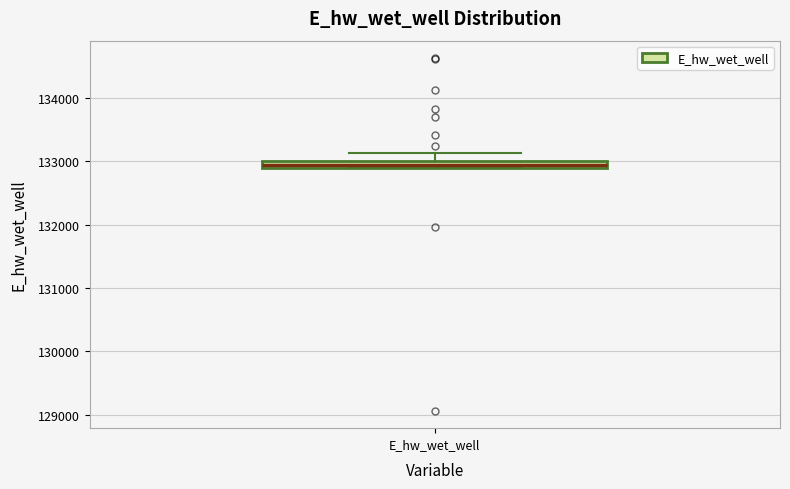

Where does the upper whisker of the box for E_hw_wet_well end on the y-axis? The values are not printed on the chart, so give them approximately, as read against the axis.

133100